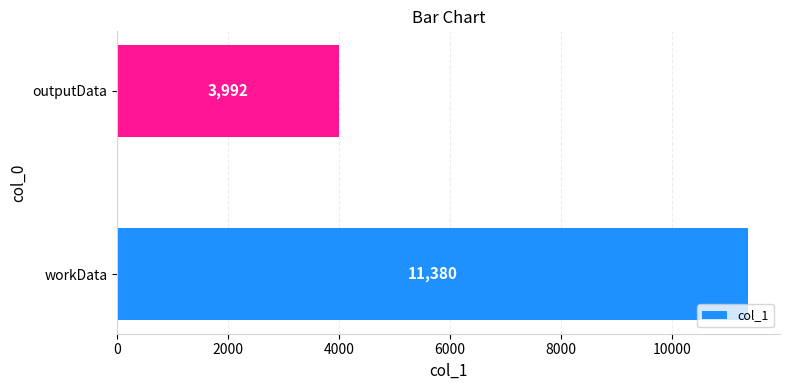

The value at outputData is 3992. True or false?

True